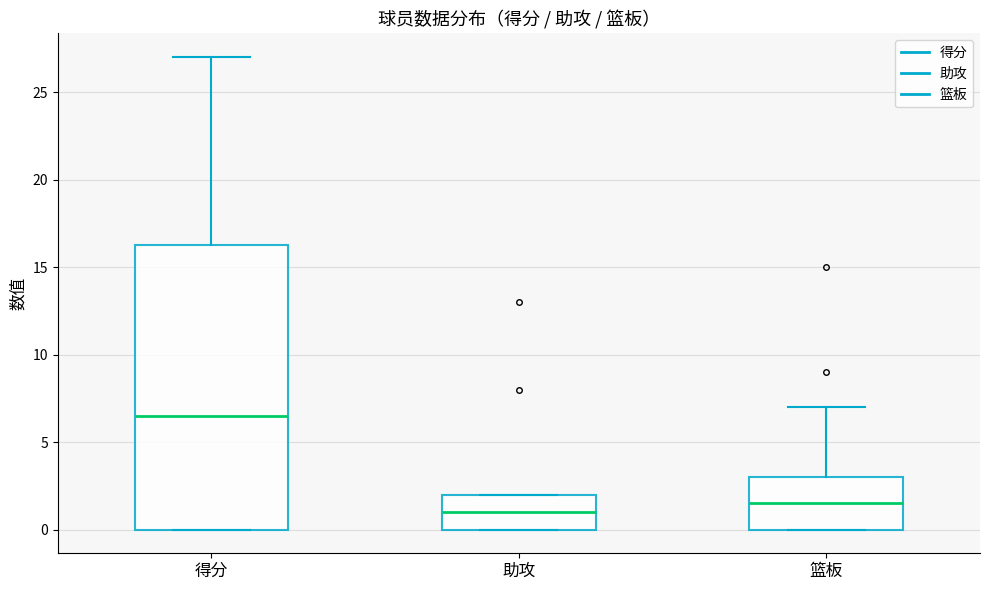

Comparing the boxes themselves (not the whiskers), which one is the tallest?

得分